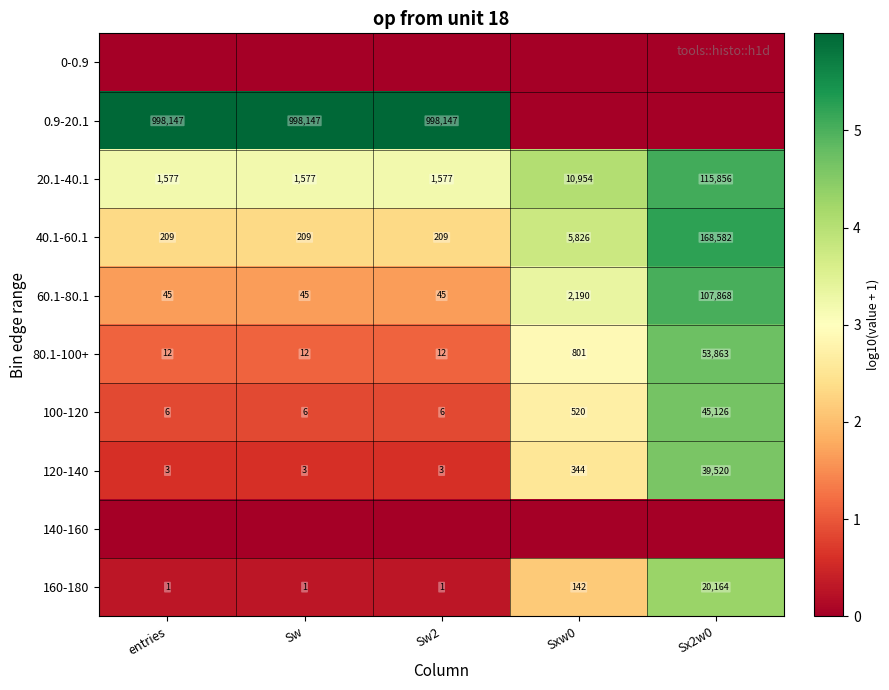

What is the difference between the 100-120 values at Sw2 and Sxw0?

514